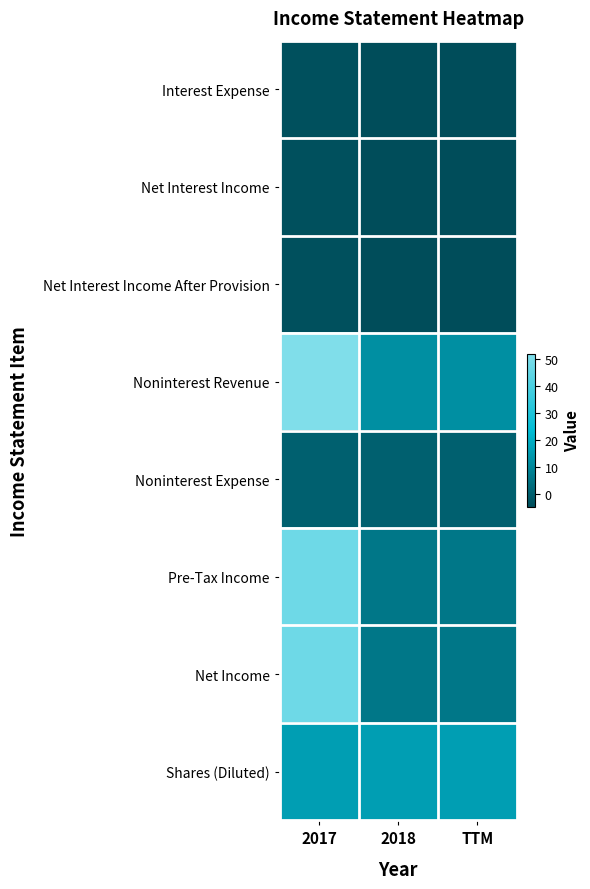

At how many categories does at least one series exceed 14?

3